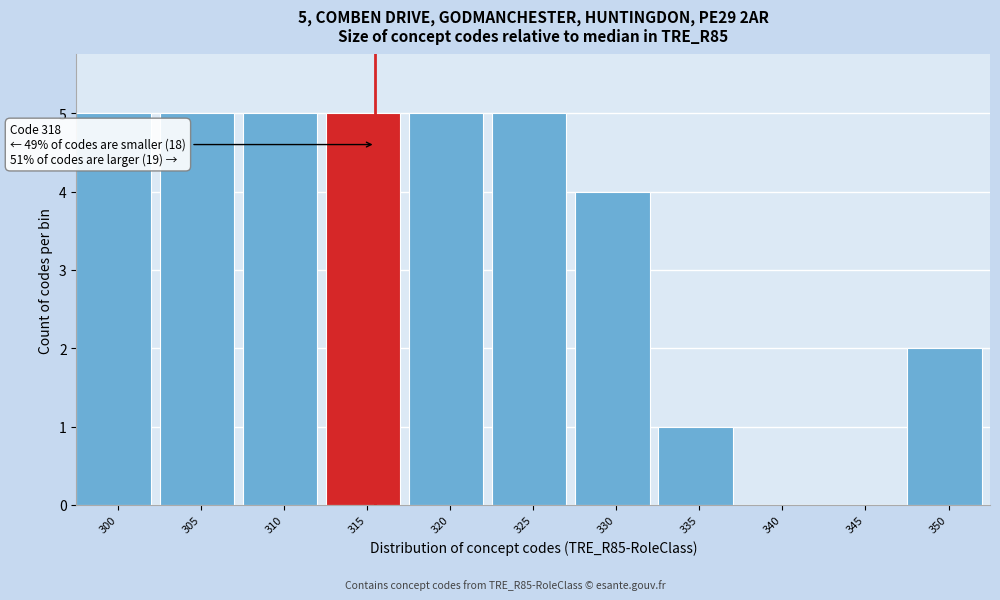

Reading left to right, transcribe all the data shown in this chart.

300=5	305=5	310=5	315=5	320=5	325=5	330=4	335=1	340=0	345=0	350=2